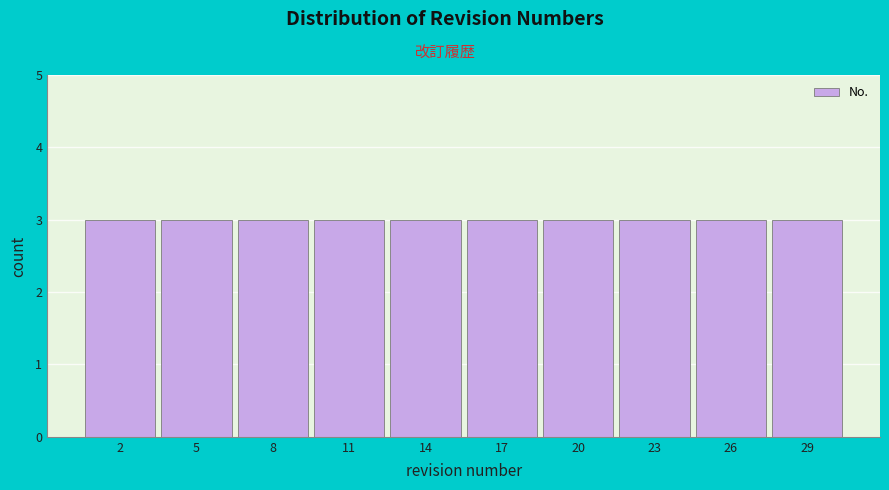

Reading left to right, list every bar in this chart as the range it spans on the x-axis followed by its height. The values are not printed on the chart, so give them approximately, as read against the axis.

0.5 to 3.5: 3
3.5 to 6.5: 3
6.5 to 9.5: 3
9.5 to 12.5: 3
12.5 to 15.5: 3
15.5 to 18.5: 3
18.5 to 21.5: 3
21.5 to 24.5: 3
24.5 to 27.5: 3
27.5 to 30.5: 3